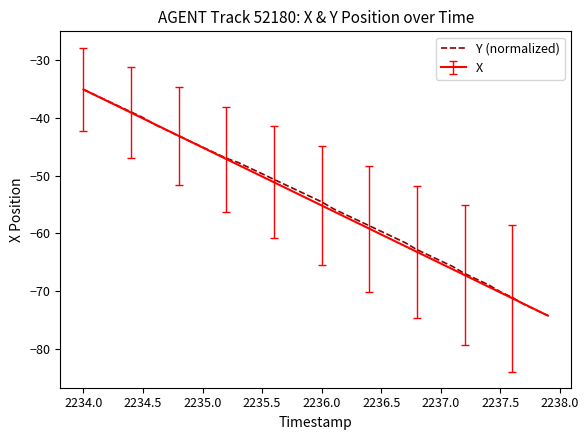

What is the minimum value shown in the chart?

-74.2